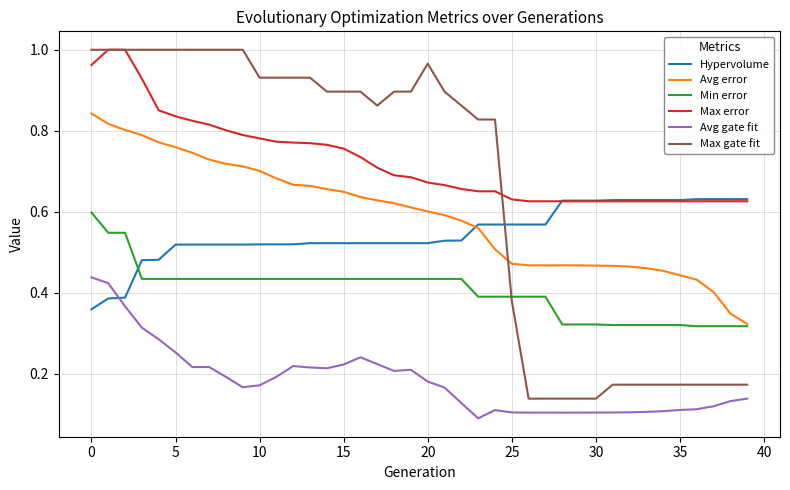

Which series has the widest spread of values?

Max gate fit